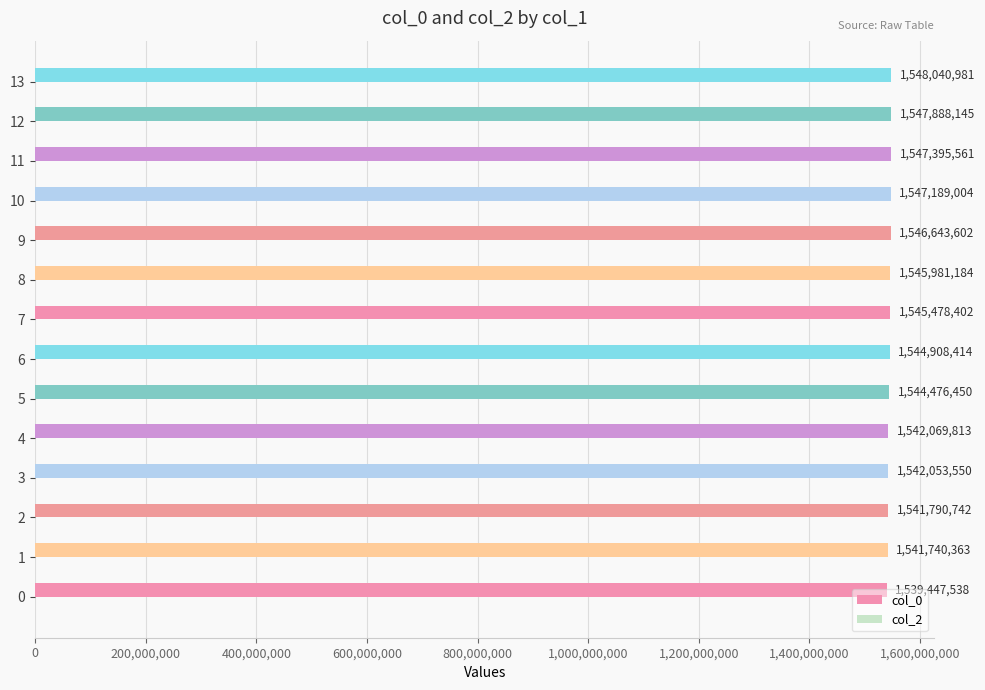

What is the difference between the second highest and minimum values?

8440607